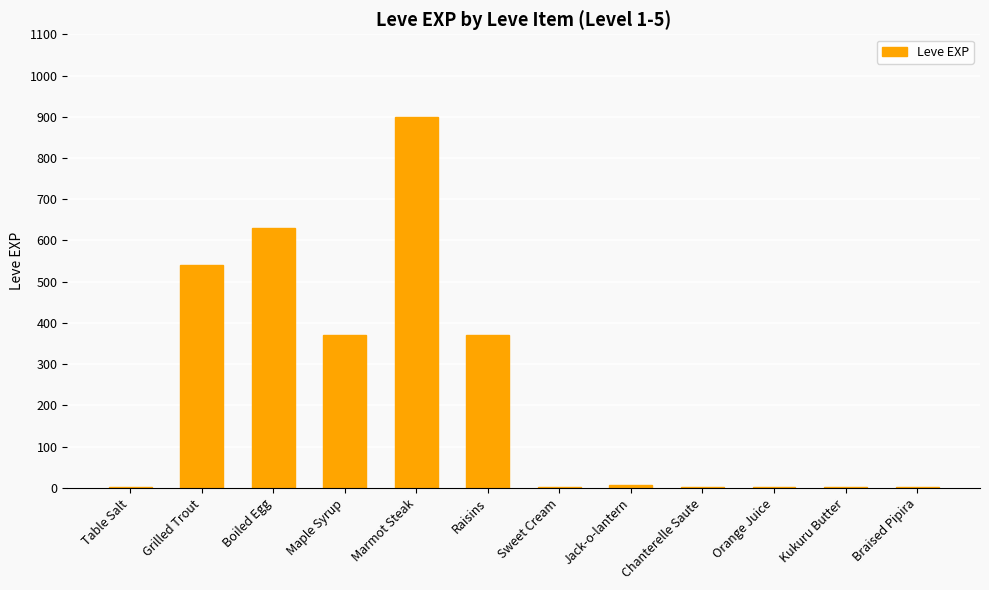

What is the change in value from Jack-o-lantern to Kukuru Butter?

-5